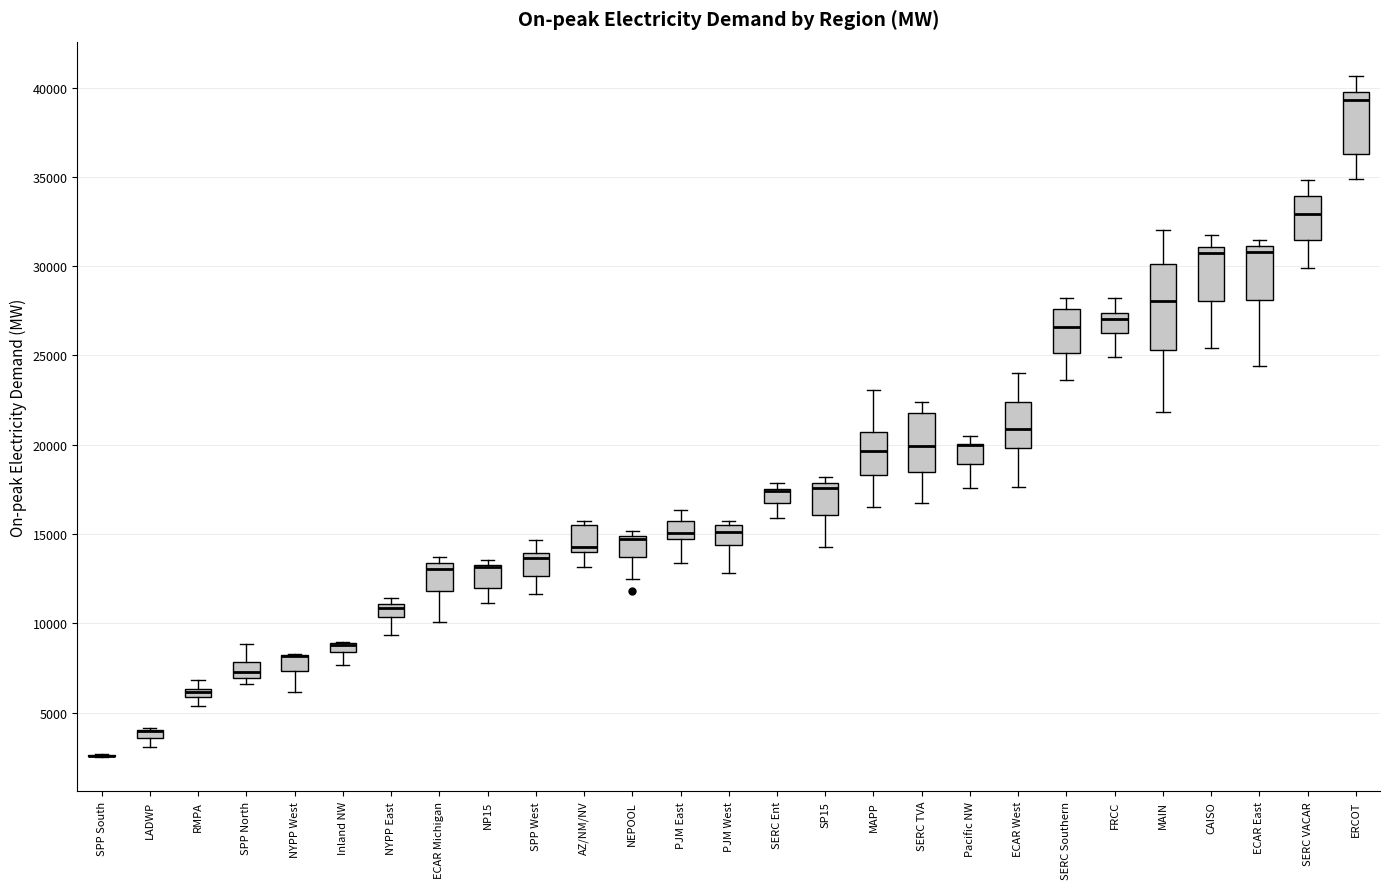

Where does the median line of the box for SERC VACAR sit on the y-axis? The values are not printed on the chart, so give them approximately, as read against the axis.

33000